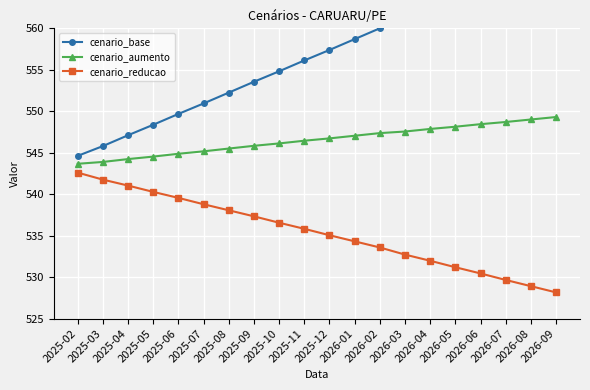

What is the minimum value for cenario_aumento?

543.7